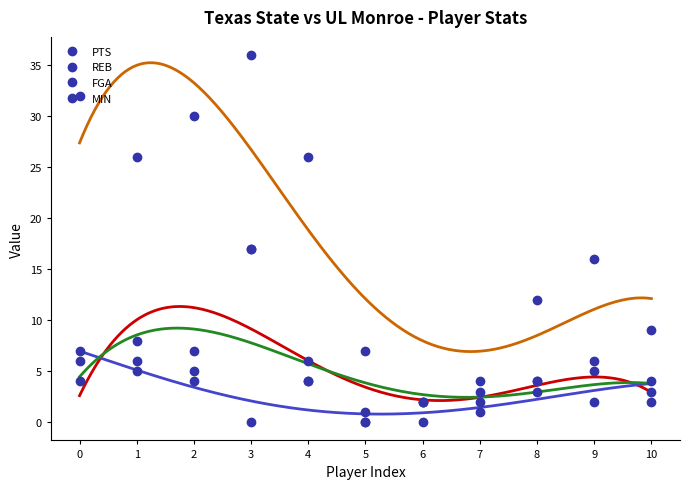

What is the difference between the MIN values at 7 and 3?

32